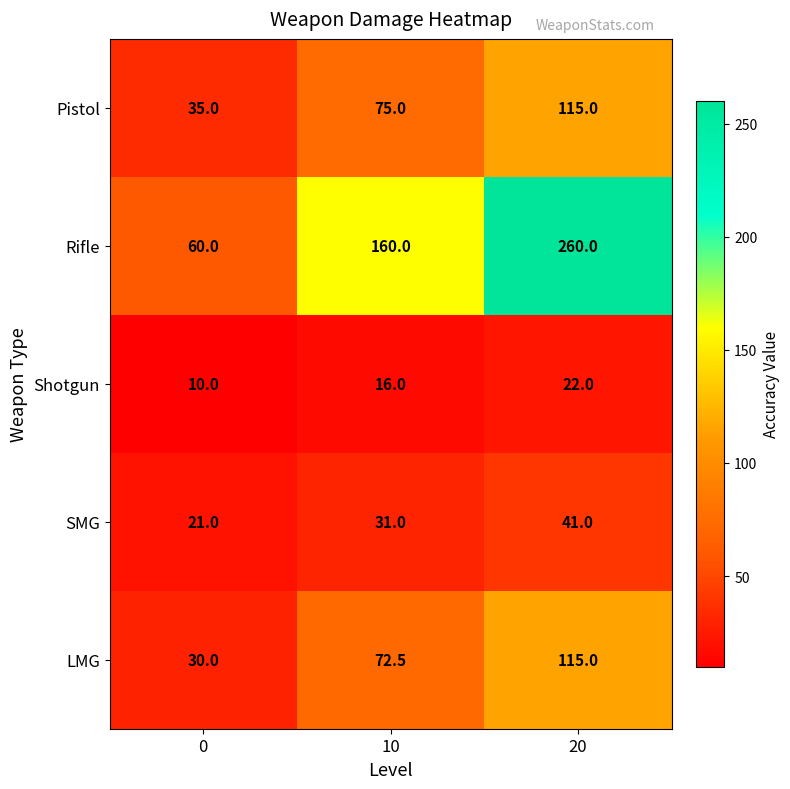

Is it true that LMG equals 7.1 at 0?

False